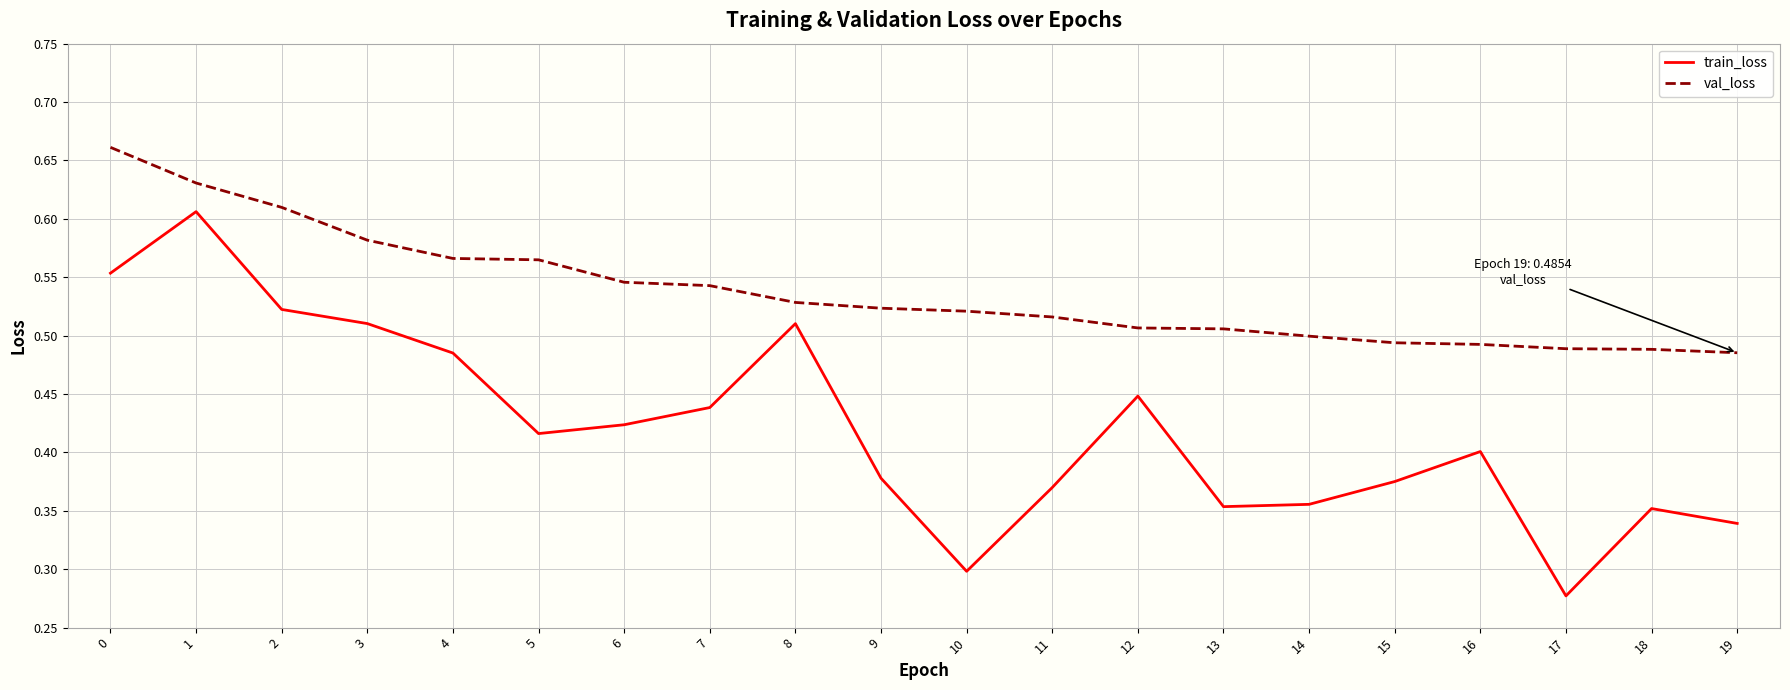

Rank the series by their maximum value, from highest to lowest.

val_loss, train_loss